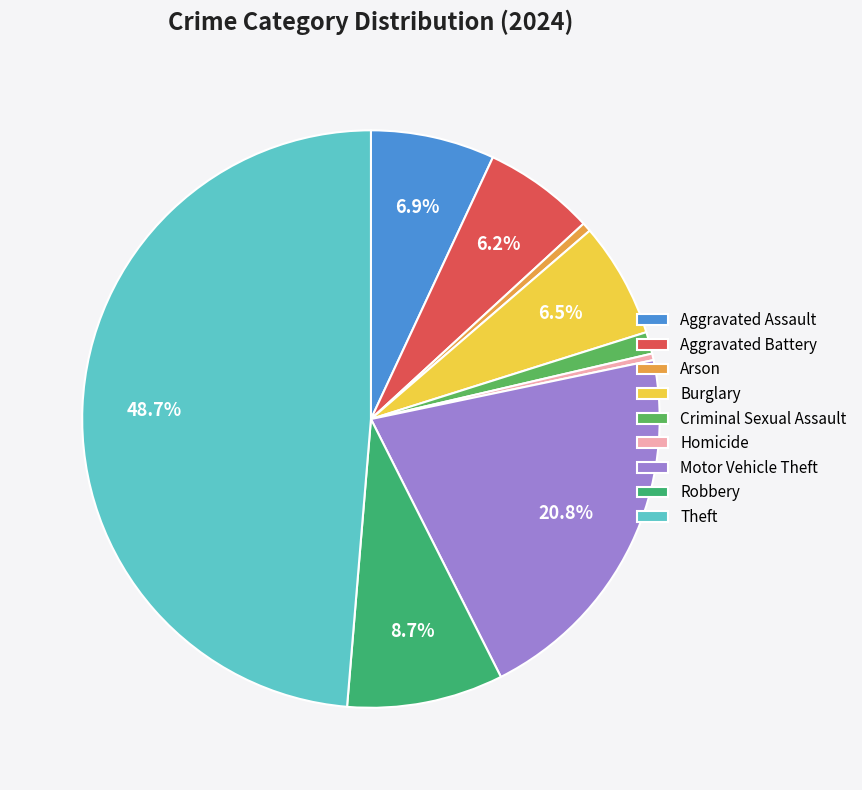

True or false: Burglary accounts for 6% of the total.

True